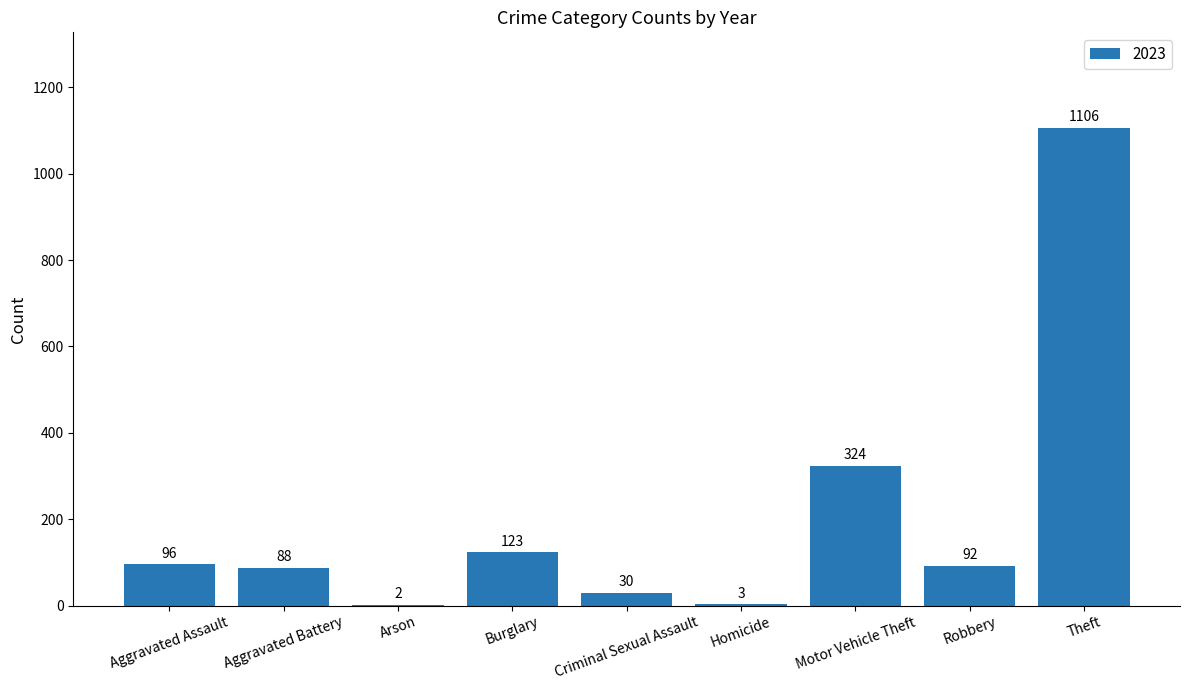

What is the sum of all values?

1864